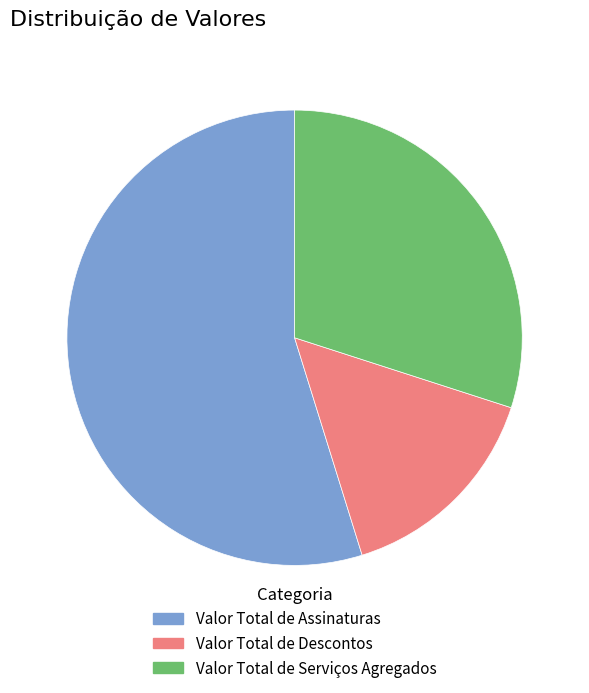

Does Valor Total de Assinaturas represent more than half of the total?

Yes